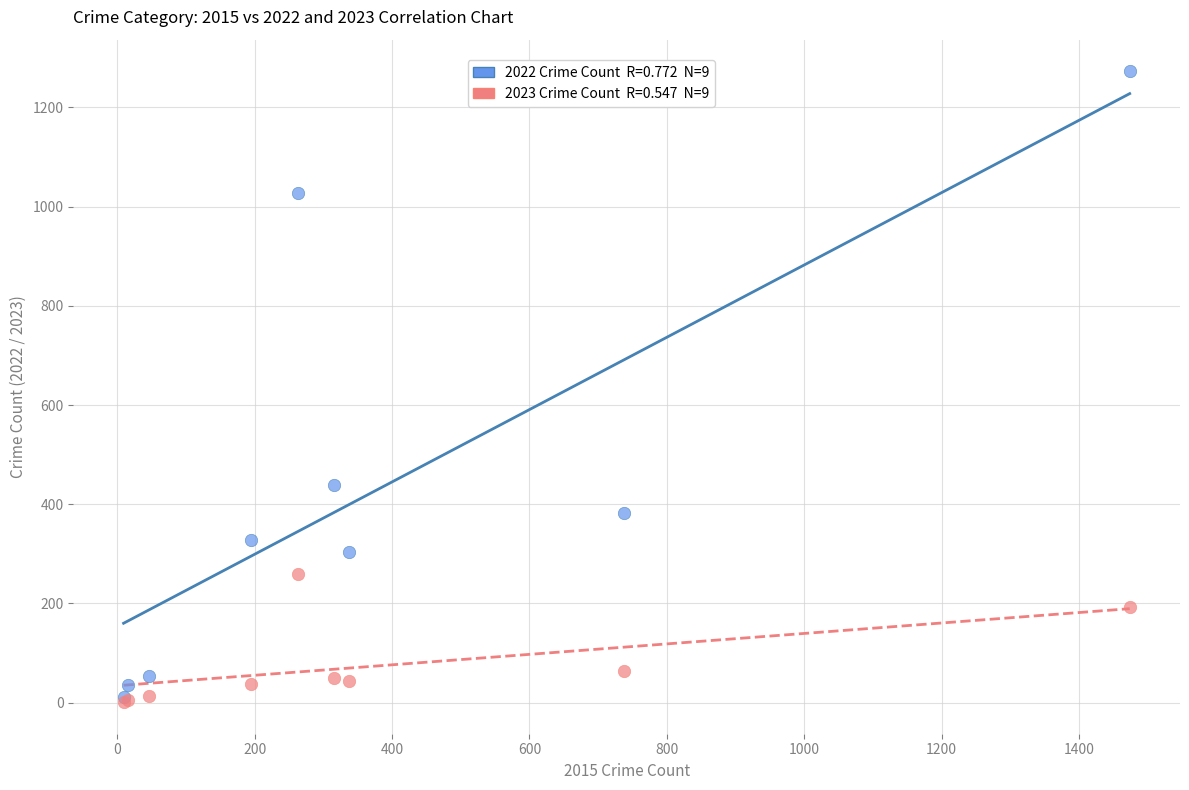

Across all series, what Y value is closest to 637?

439